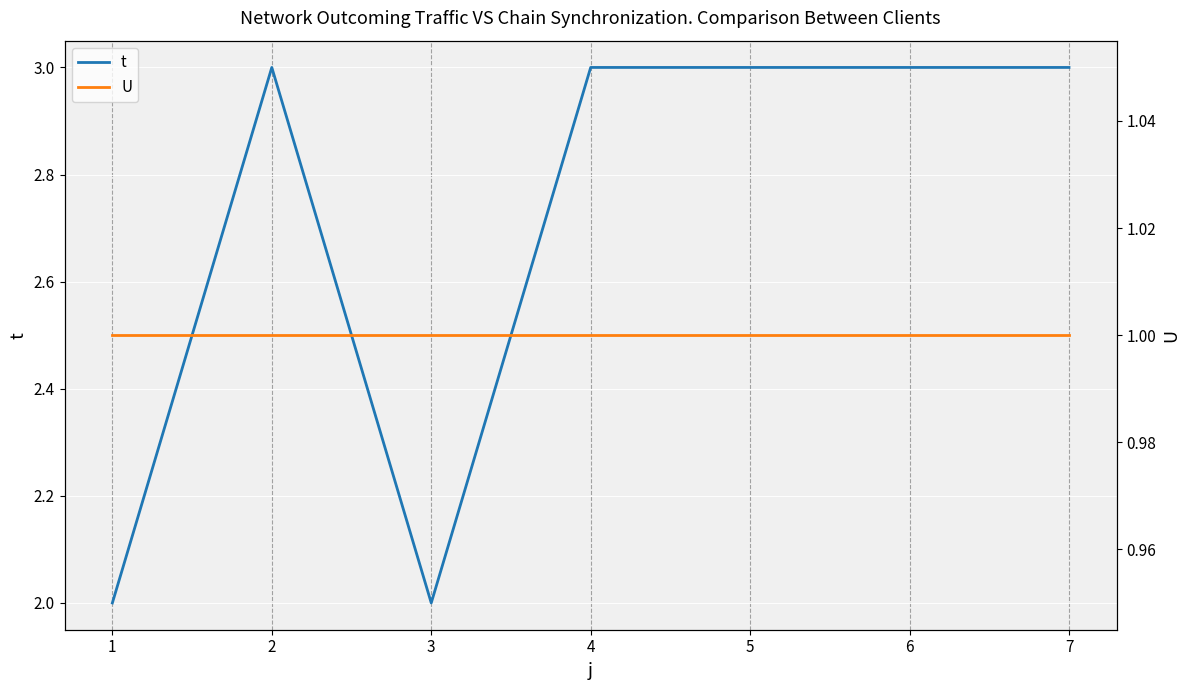

How many data points in t are less than 3?

2